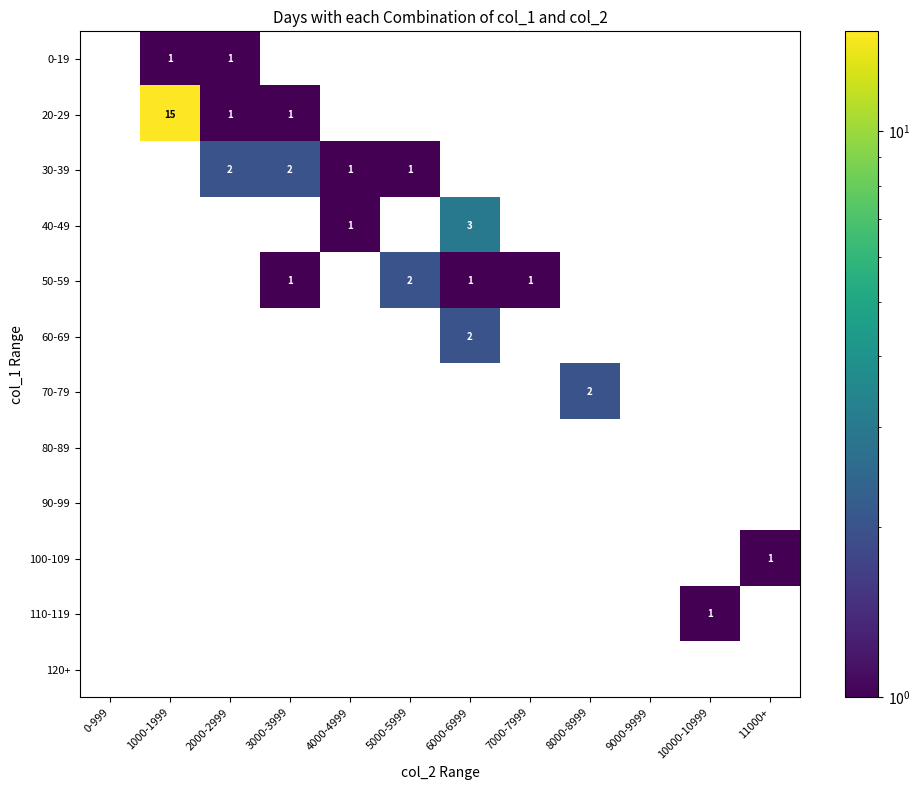

The 0-19 series shows 2 at 2000-2999. True or false?

False